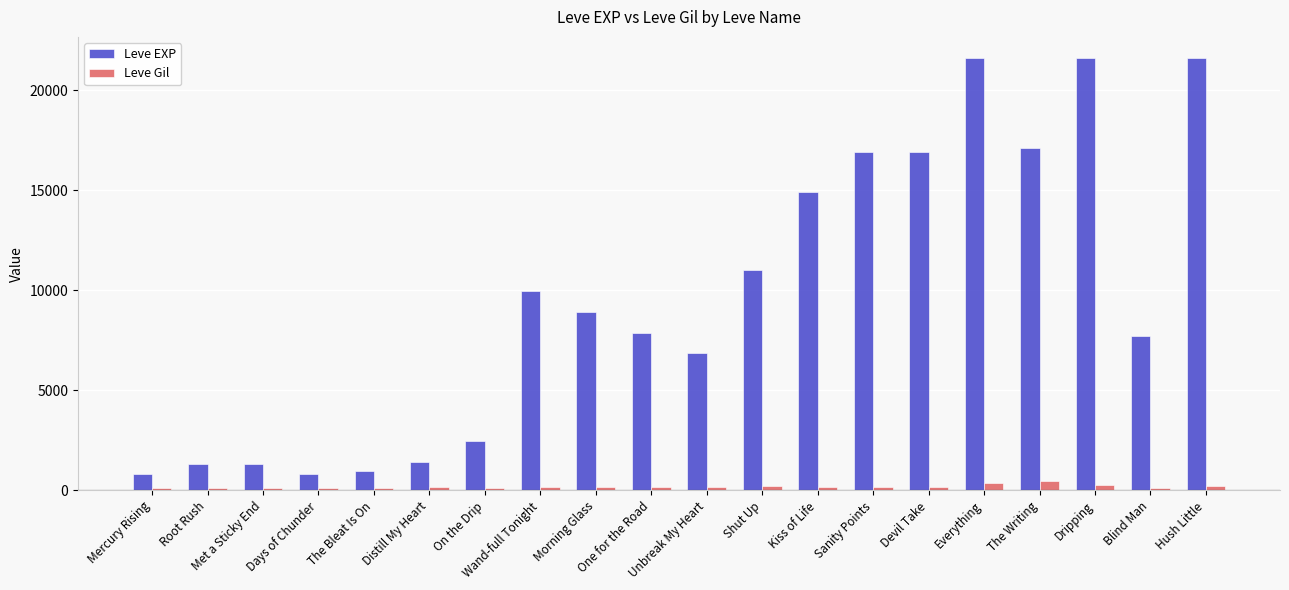

Is it true that Leve Gil equals 139 at On the Drip?

True